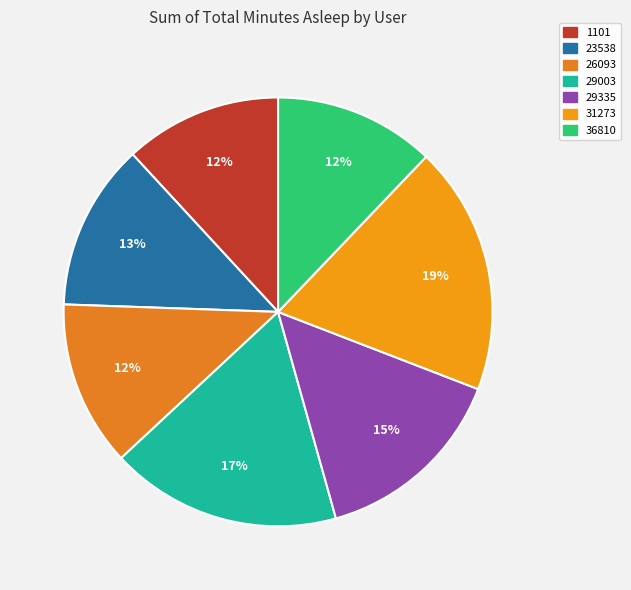

To the nearest percent, what is the average slice percentage?

14%